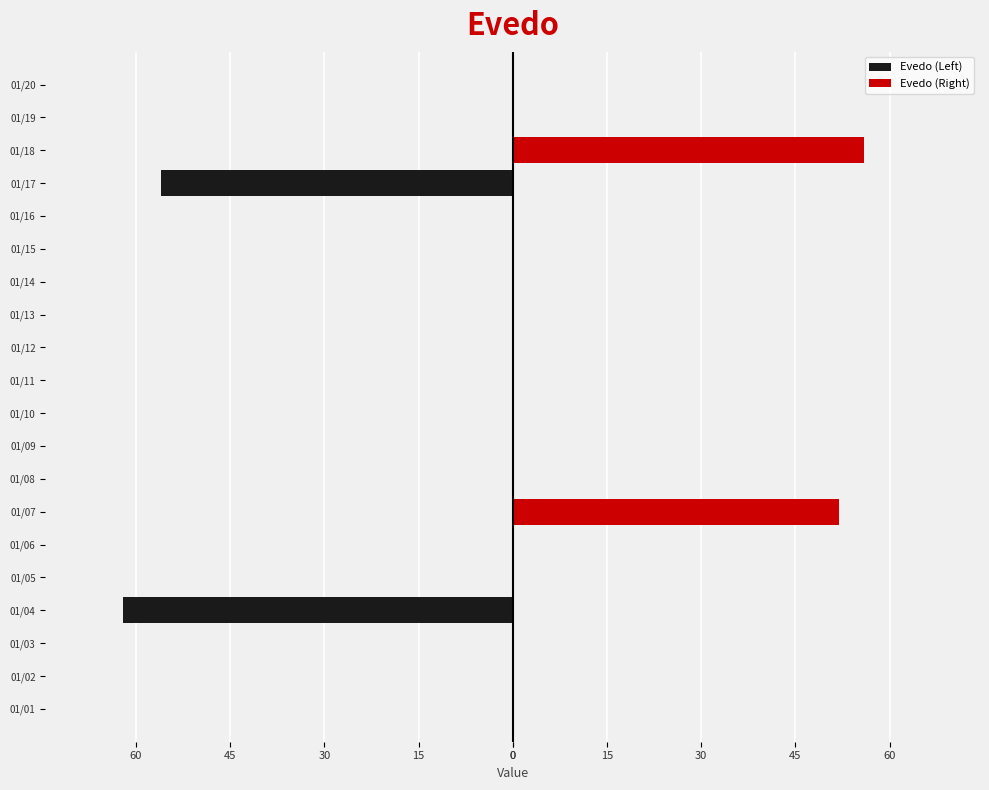

Does the chart contain stacked bars?

No